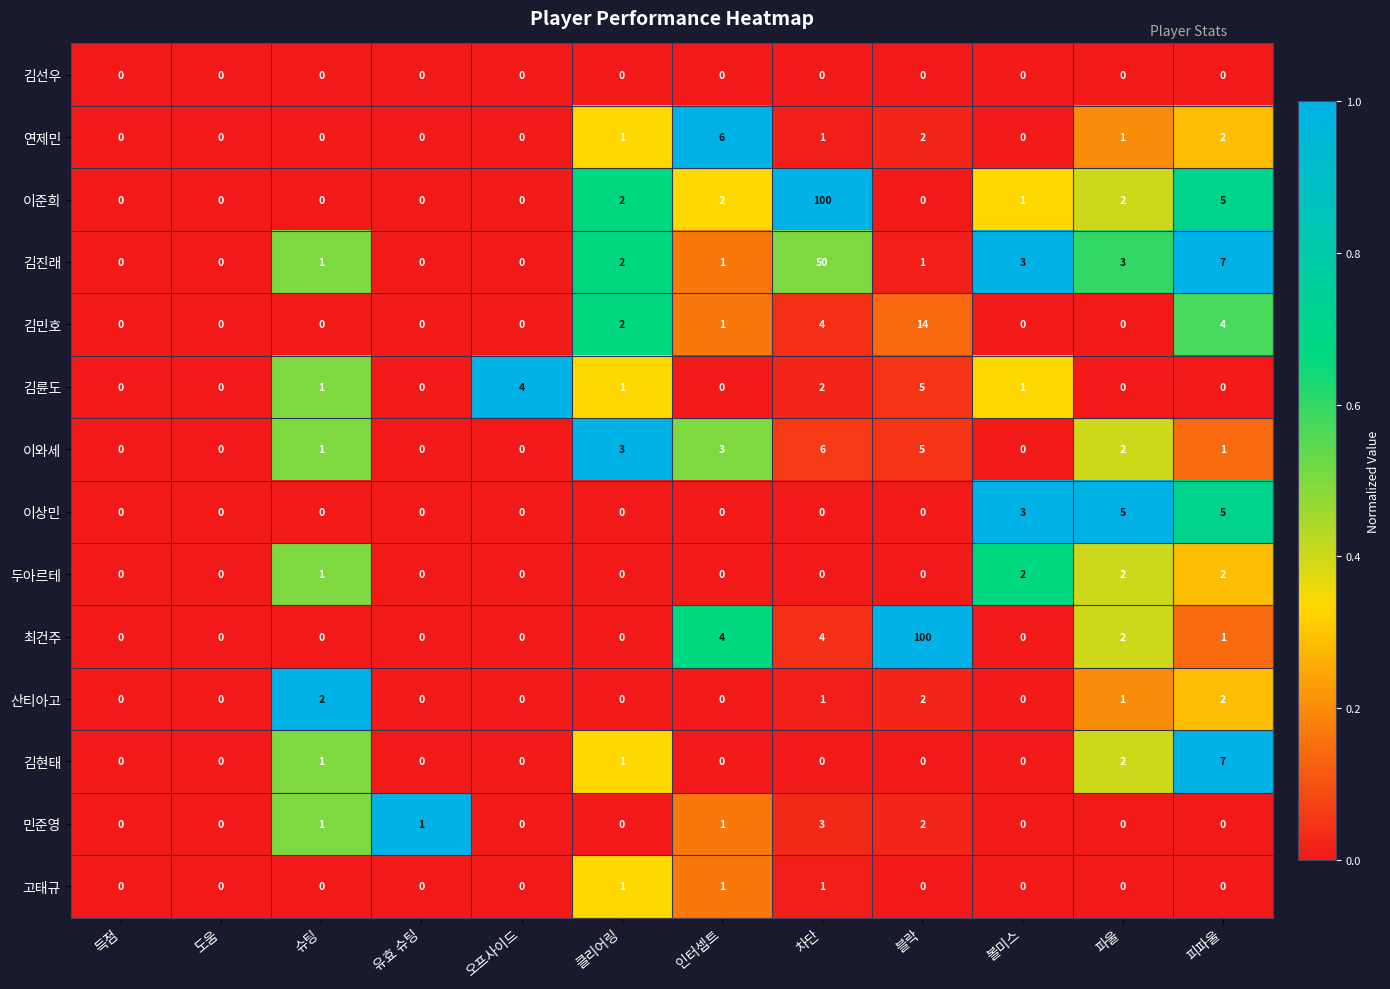

What is the total value across all series at 블락?

131